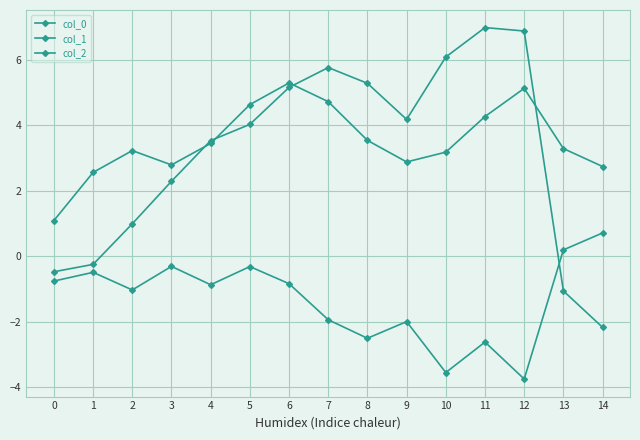

Is this an area chart (filled region under the line)?

No